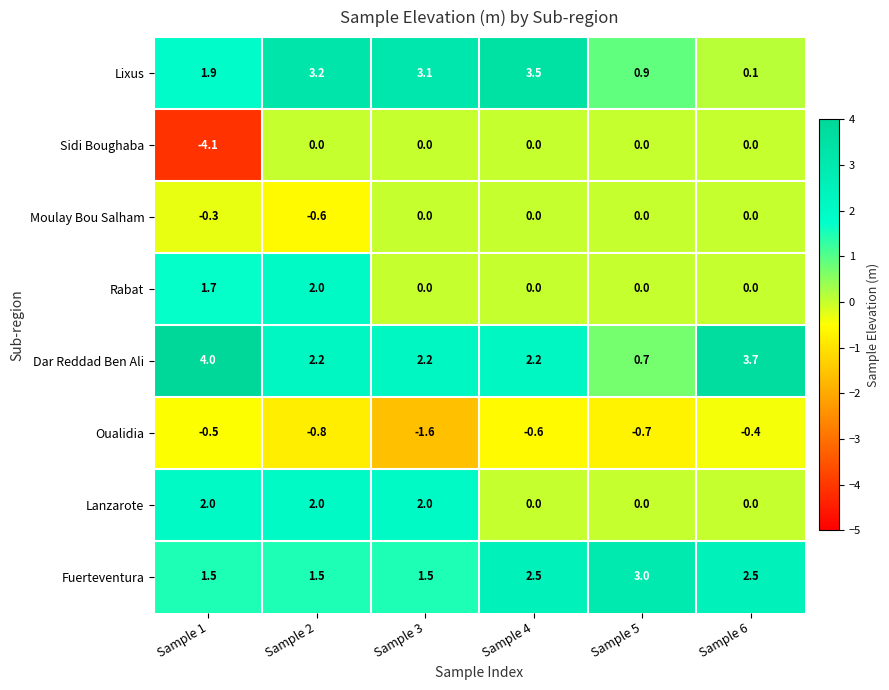

Between Sample 1 and Sample 6, which series saw the biggest shift?

Sidi Boughaba